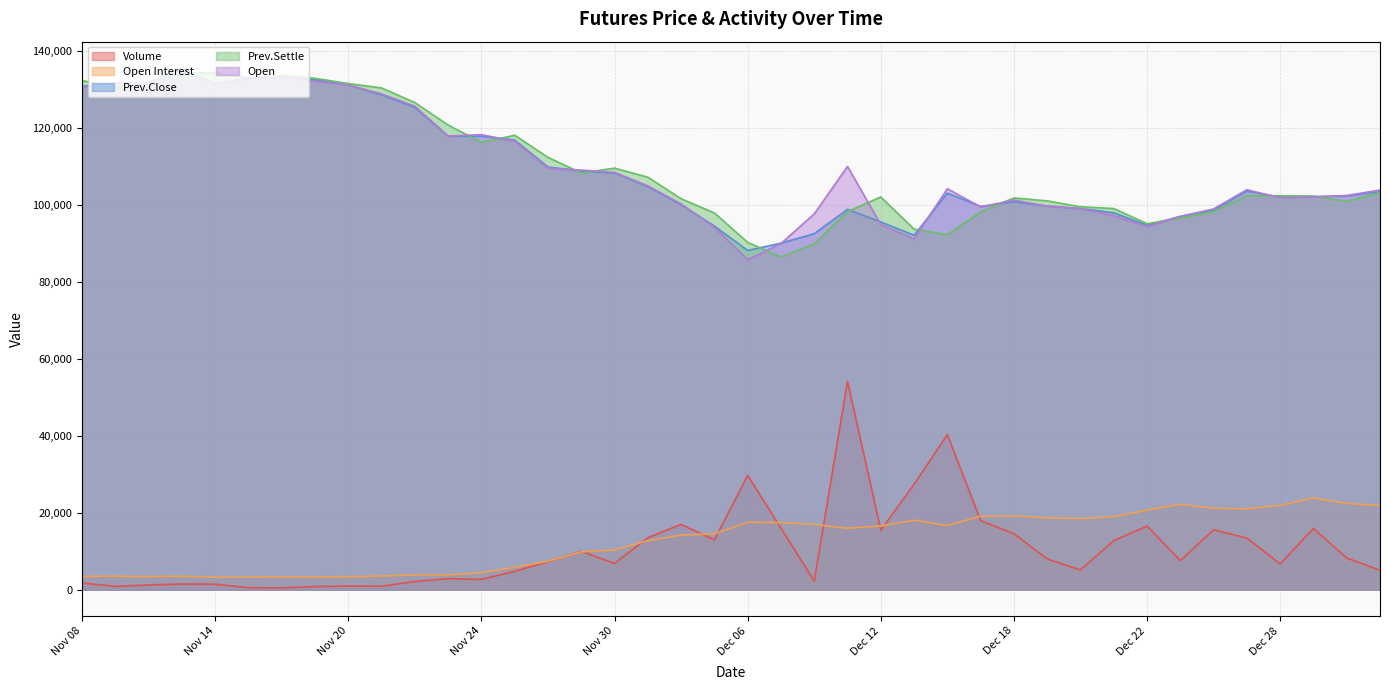

Reading left to right, extract all data points from this chart.

Volume: Nov 08=1747	Nov 09=847	Nov 10=1223	Nov 13=1474	Nov 14=1432	Nov 15=506	Nov 16=469	Nov 17=826	Nov 20=927	Nov 21=900	Nov 22=2137	Nov 23=2871	Nov 24=2661	Nov 27=4777	Nov 28=7279	Nov 29=9974	Nov 30=6833	Dec 01=13512	Dec 04=16977	Dec 05=12938	Dec 06=29706	Dec 07=15990	Dec 08=2222	Dec 11=54174	Dec 12=15480	Dec 13=27387	Dec 14=40337	Dec 15=17954	Dec 18=14557	Dec 19=7980	Dec 20=5141	Dec 21=12755	Dec 22=16538	Dec 25=7565	Dec 26=15586	Dec 27=13394	Dec 28=6707	Dec 29=15907	Jan 02=8237	Jan 03=5044
Open Interest: Nov 08=3464	Nov 09=3495	Nov 10=3412	Nov 13=3497	Nov 14=3233	Nov 15=3227	Nov 16=3297	Nov 17=3310	Nov 20=3393	Nov 21=3548	Nov 22=3822	Nov 23=3830	Nov 24=4409	Nov 27=5833	Nov 28=7388	Nov 29=9844	Nov 30=10313	Dec 01=12749	Dec 04=14212	Dec 05=14505	Dec 06=17531	Dec 07=17452	Dec 08=16954	Dec 11=15965	Dec 12=16581	Dec 13=18067	Dec 14=16647	Dec 15=19115	Dec 18=19135	Dec 19=18696	Dec 20=18476	Dec 21=19003	Dec 22=20661	Dec 25=22201	Dec 26=21176	Dec 27=21009	Dec 28=21913	Dec 29=23839	Jan 02=22409	Jan 03=21900
Prev.Close: Nov 08=130900	Nov 09=131700	Nov 10=131850	Nov 13=135500	Nov 14=131500	Nov 15=132950	Nov 16=133200	Nov 17=132600	Nov 20=131250	Nov 21=128650	Nov 22=125400	Nov 23=117900	Nov 24=117900	Nov 27=116900	Nov 28=109900	Nov 29=108850	Nov 30=108350	Dec 01=104800	Dec 04=100100	Dec 05=94550	Dec 06=88200	Dec 07=90100	Dec 08=92550	Dec 11=98900	Dec 12=95600	Dec 13=92150	Dec 14=103100	Dec 15=99650	Dec 18=100900	Dec 19=99750	Dec 20=99100	Dec 21=98000	Dec 22=94750	Dec 25=97050	Dec 26=98700	Dec 27=103600	Dec 28=102100	Dec 29=102200	Jan 02=102350	Jan 03=103500
Prev.Settle: Nov 08=132400	Nov 09=130500	Nov 10=131750	Nov 13=134300	Nov 14=134450	Nov 15=133000	Nov 16=133700	Nov 17=132950	Nov 20=131600	Nov 21=130450	Nov 22=126650	Nov 23=120800	Nov 24=116300	Nov 27=118150	Nov 28=112400	Nov 29=108350	Nov 30=109600	Dec 01=107250	Dec 04=101650	Dec 05=97950	Dec 06=90300	Dec 07=86500	Dec 08=89950	Dec 11=98300	Dec 12=102100	Dec 13=93750	Dec 14=92300	Dec 15=98250	Dec 18=101850	Dec 19=101100	Dec 20=99550	Dec 21=99100	Dec 22=95150	Dec 25=96600	Dec 26=98300	Dec 27=102450	Dec 28=102400	Dec 29=102350	Jan 02=100950	Jan 03=103200
Open: Nov 08=130600	Nov 09=131600	Nov 10=131900	Nov 13=135700	Nov 14=131400	Nov 15=133100	Nov 16=133200	Nov 17=132200	Nov 20=131200	Nov 21=128900	Nov 22=125700	Nov 23=117950	Nov 24=118300	Nov 27=116600	Nov 28=109600	Nov 29=109100	Nov 30=108500	Dec 01=105000	Dec 04=100300	Dec 05=94200	Dec 06=85800	Dec 07=90000	Dec 08=97700	Dec 11=110050	Dec 12=94950	Dec 13=91200	Dec 14=104250	Dec 15=99500	Dec 18=101300	Dec 19=99700	Dec 20=99100	Dec 21=97250	Dec 22=94400	Dec 25=97050	Dec 26=99000	Dec 27=104000	Dec 28=101850	Dec 29=102100	Jan 02=102500	Jan 03=103900